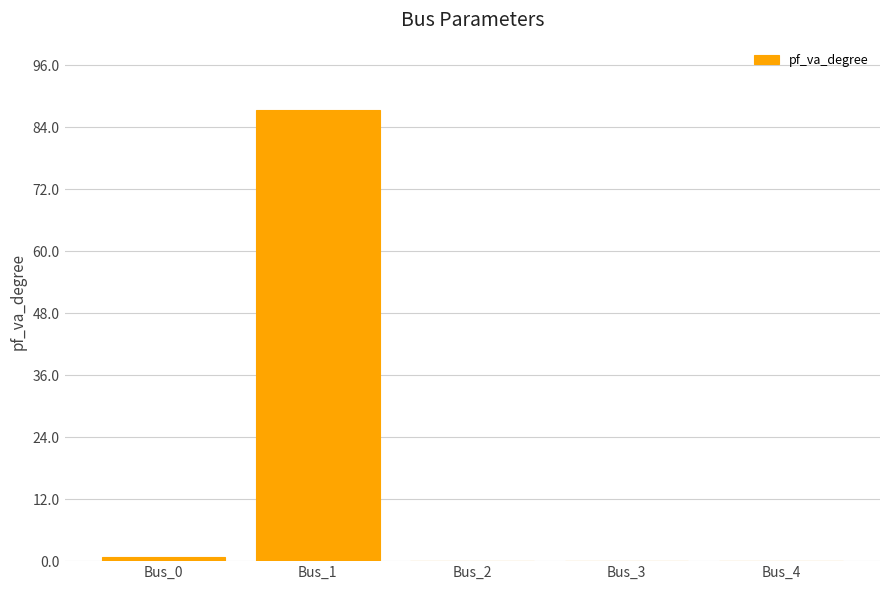

What is the sum of all values?

88.0